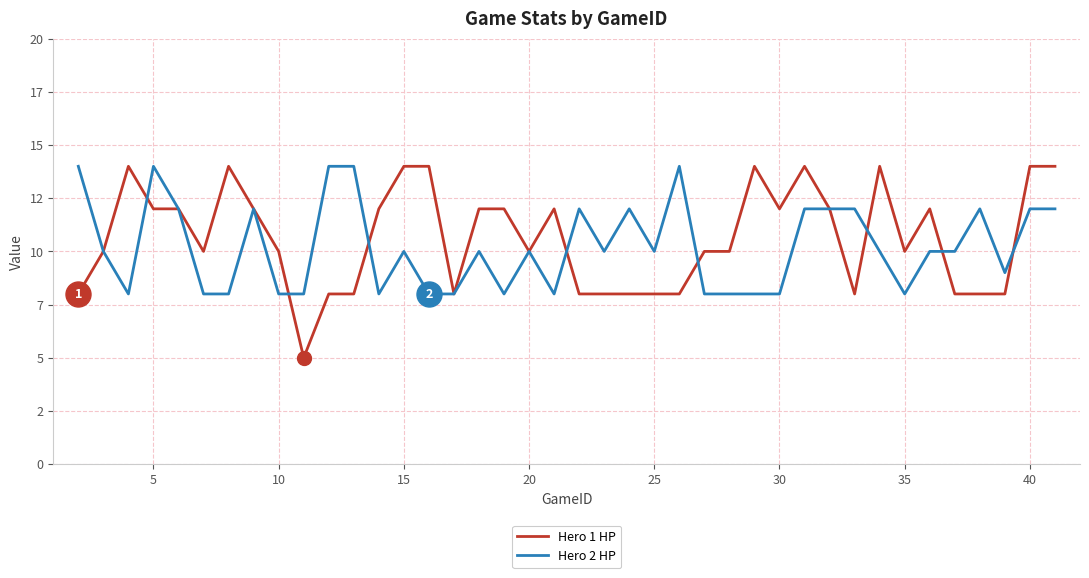

Rank the series by their average value, from highest to lowest.

Hero 1 HP, Hero 2 HP